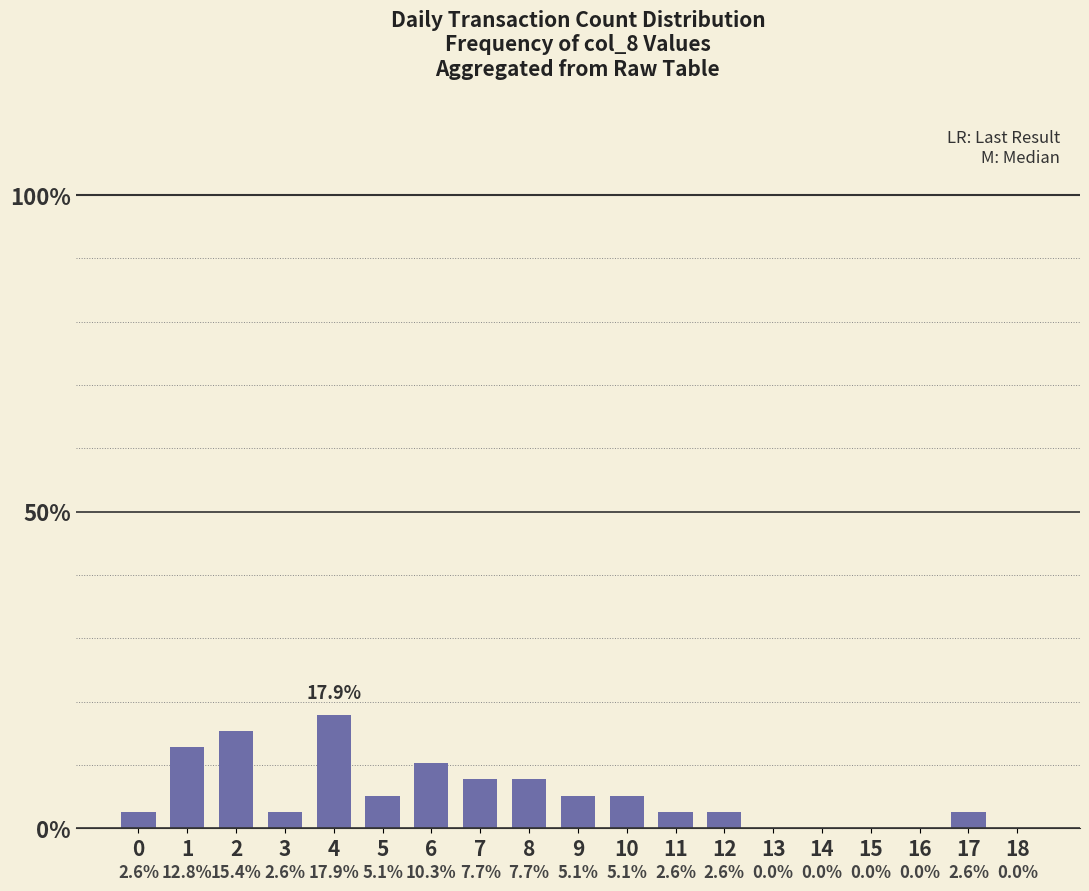

Reading right to left, extract all data points from this chart.

18=0.0	17=2.6	16=0.0	15=0.0	14=0.0	13=0.0	12=2.6	11=2.6	10=5.1	9=5.1	8=7.7	7=7.7	6=10.3	5=5.1	4=17.9	3=2.6	2=15.4	1=12.8	0=2.6